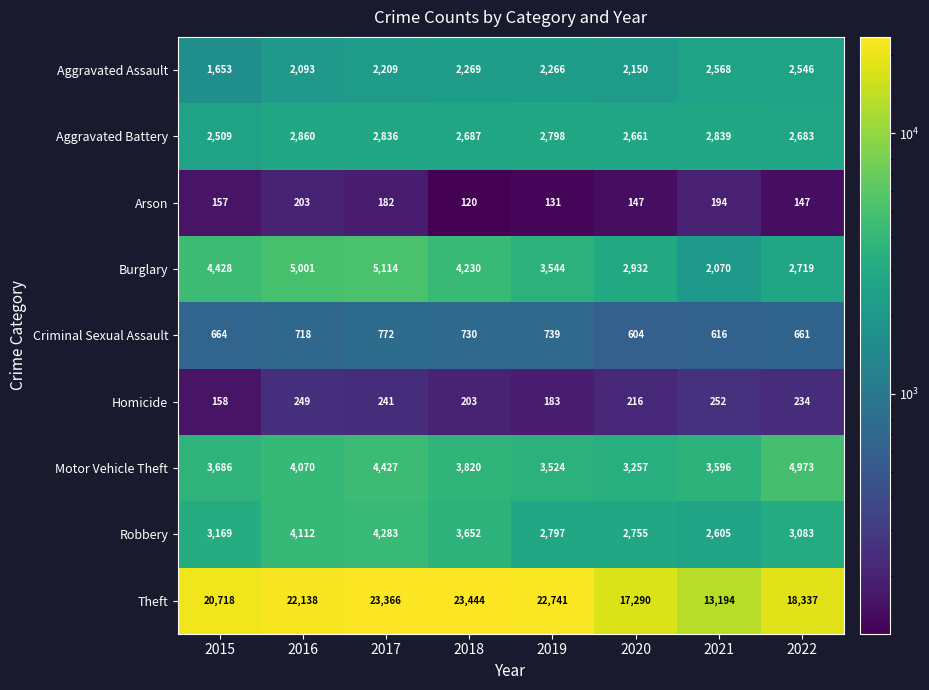

Where is Criminal Sexual Assault nearest to the value 688?

2015